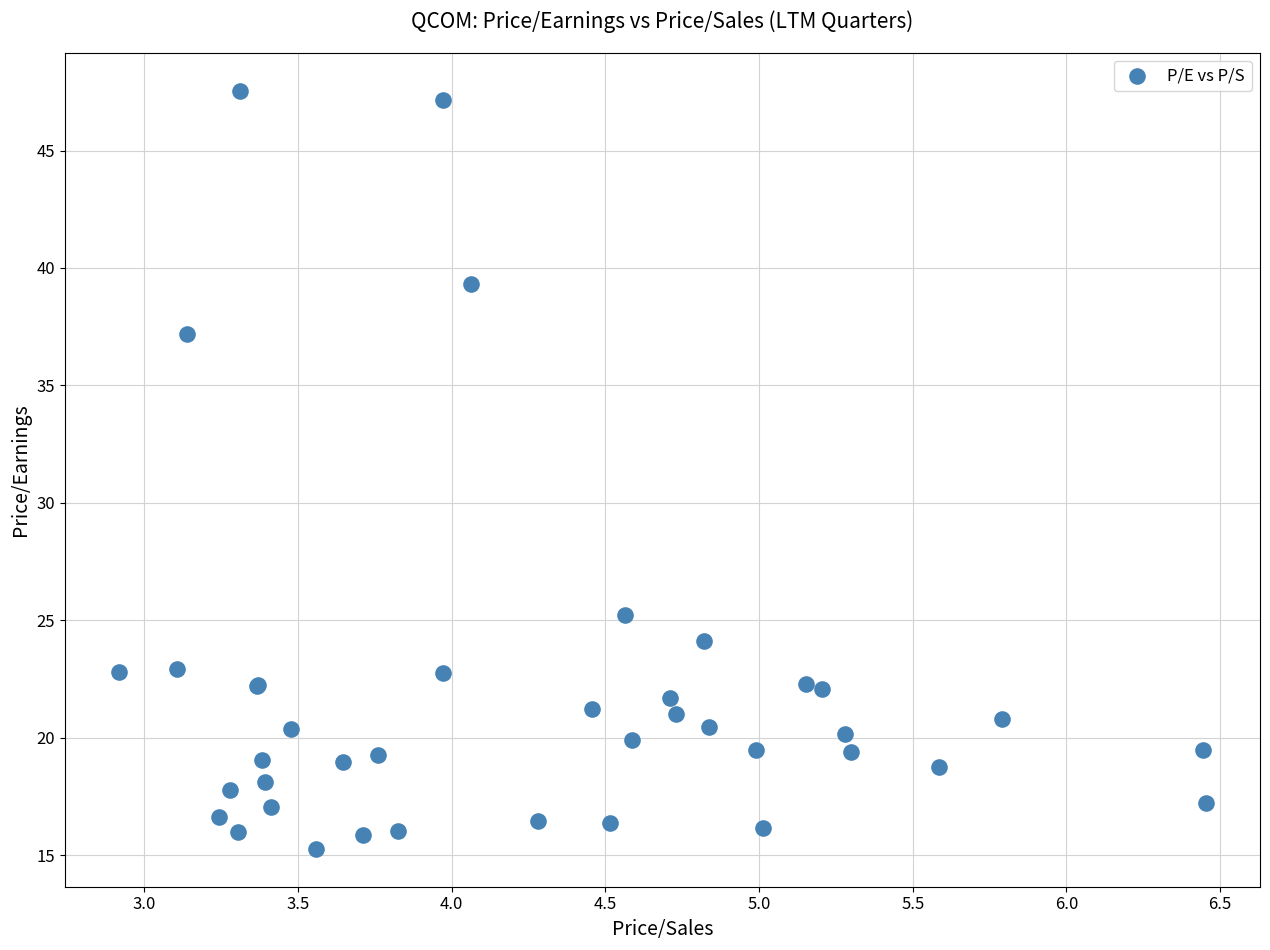

What Y value in the scatter plot is closest to 31?

25.2